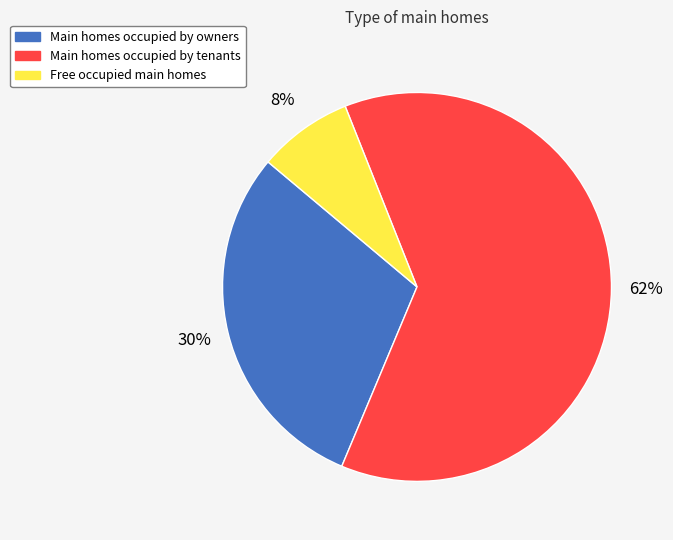

Does any single category account for the majority?

Yes